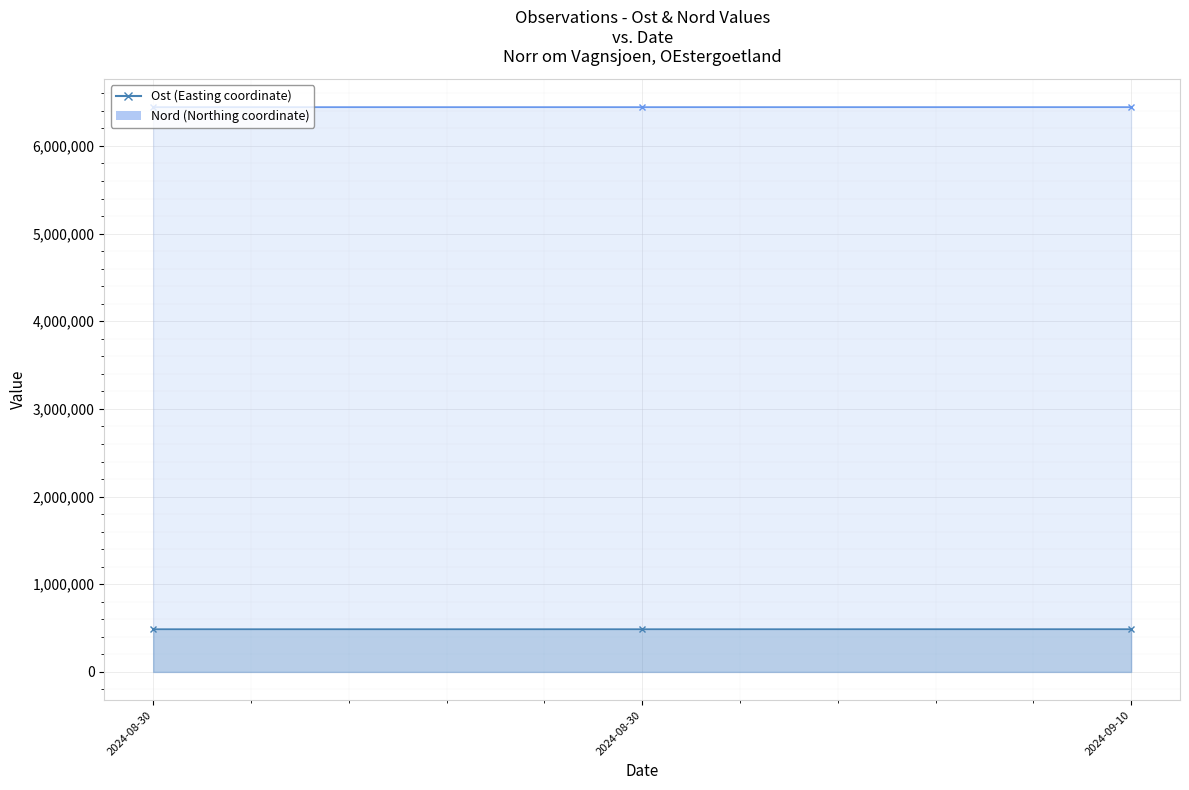

The Nord series shows 3883598 at 2024-08-30. True or false?

False